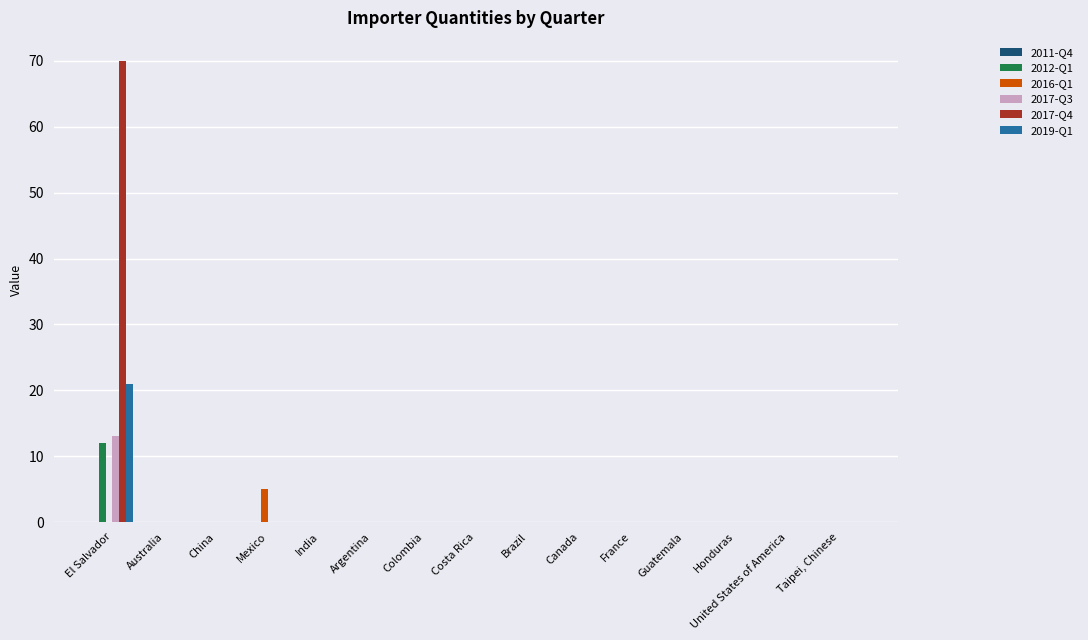

Which category has the highest value across all series?

El Salvador